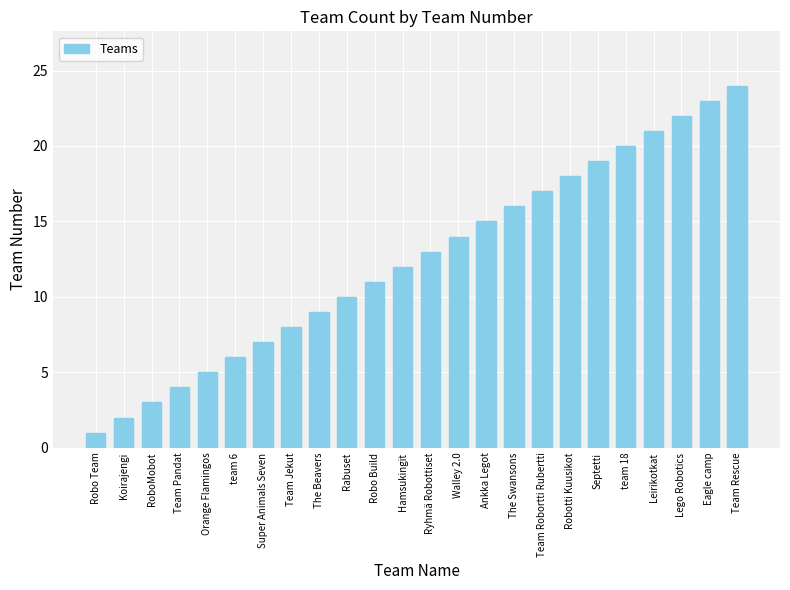

Reading right to left, transcribe all the data shown in this chart.

24	23	22	21	20	19	18	17	16	15	14	13	12	11	10	9	8	7	6	5	4	3	2	1